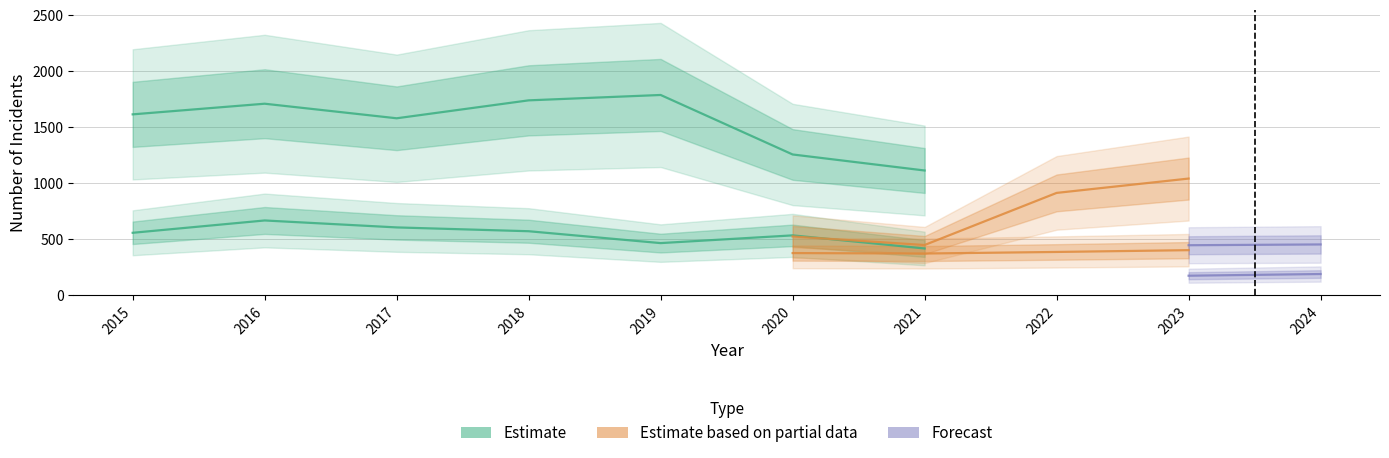

What is the minimum value shown in the chart?

174